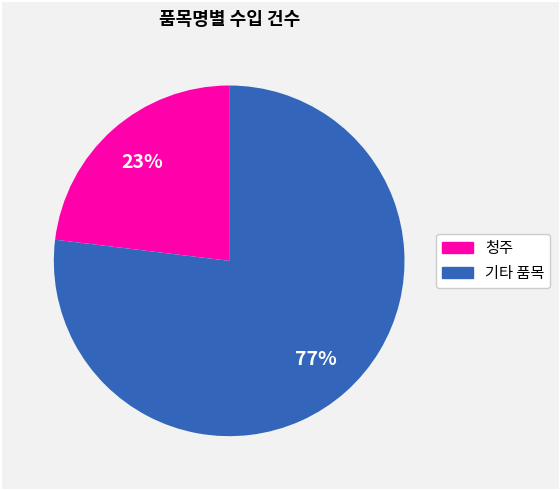

Does any single category account for the majority?

Yes